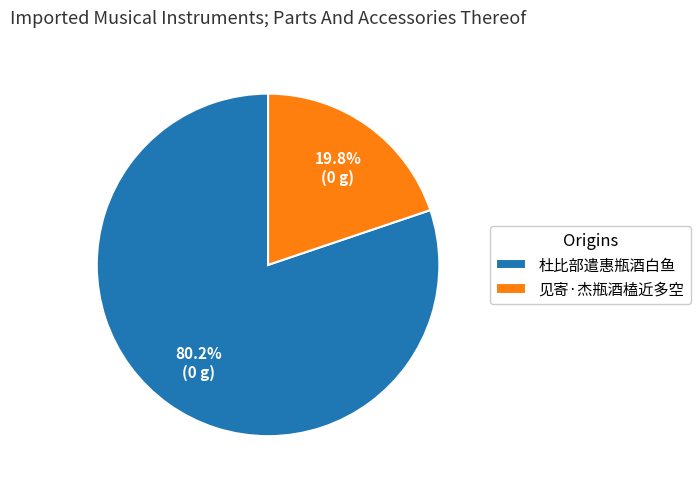

To the nearest percent, what is the difference between the 杜比部遣惠瓶酒白鱼 and 见寄·杰瓶酒榼近多空 slice percentages?

60%